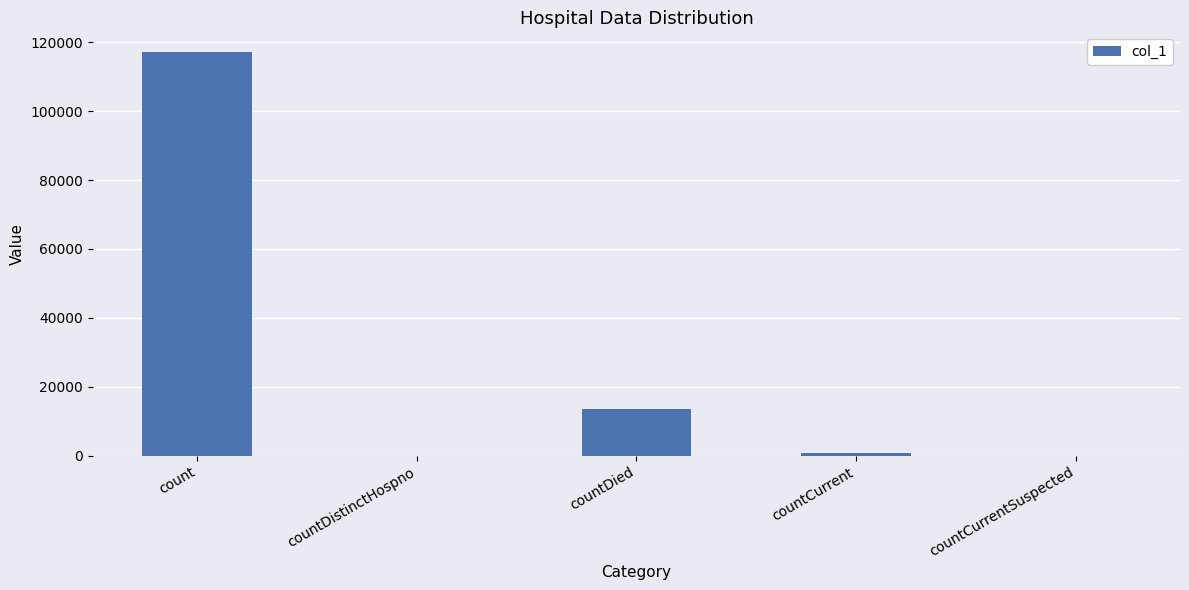

Count the number of data series in this chart.

1